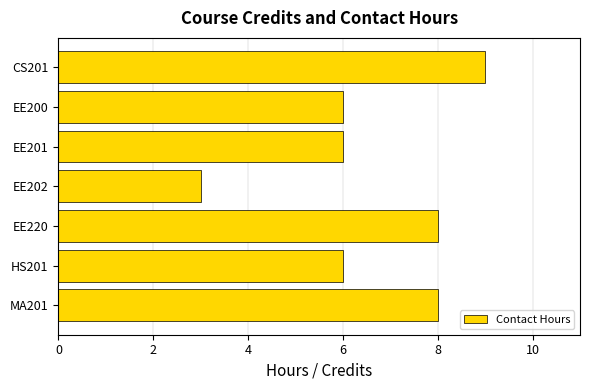

Which has a higher value, CS201 or EE202?

CS201